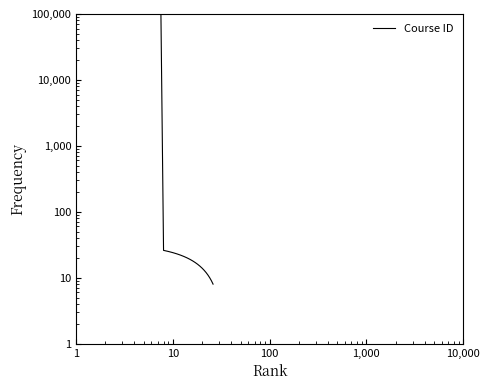

What is the label of the 24th point from the right?

10